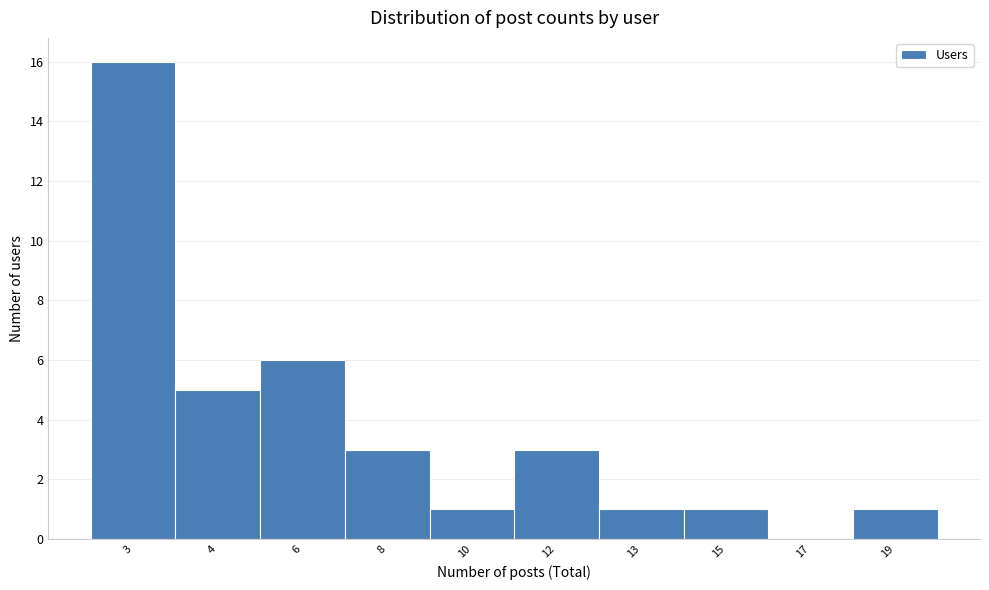

Reading left to right, transcribe all the data shown in this chart.

3=16	4=5	6=6	8=3	10=1	12=3	13=1	15=1	17=0	19=1